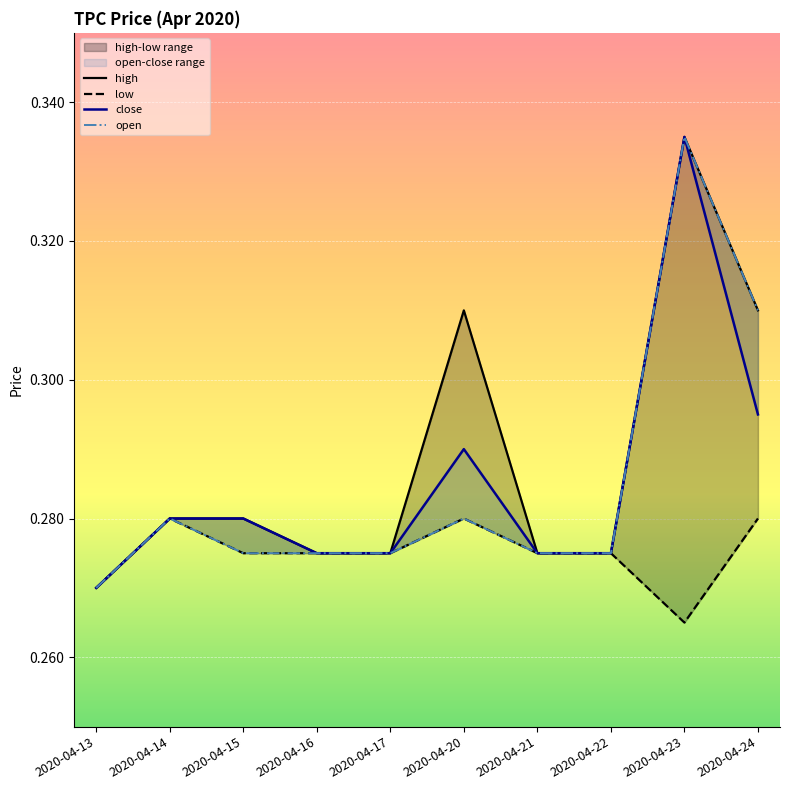

Reading left to right, transcribe all the data shown in this chart.

high: 0.3	0.3	0.3	0.3	0.3	0.3	0.3	0.3	0.3	0.3
low: 0.3	0.3	0.3	0.3	0.3	0.3	0.3	0.3	0.3	0.3
close: 0.3	0.3	0.3	0.3	0.3	0.3	0.3	0.3	0.3	0.3
open: 0.3	0.3	0.3	0.3	0.3	0.3	0.3	0.3	0.3	0.3